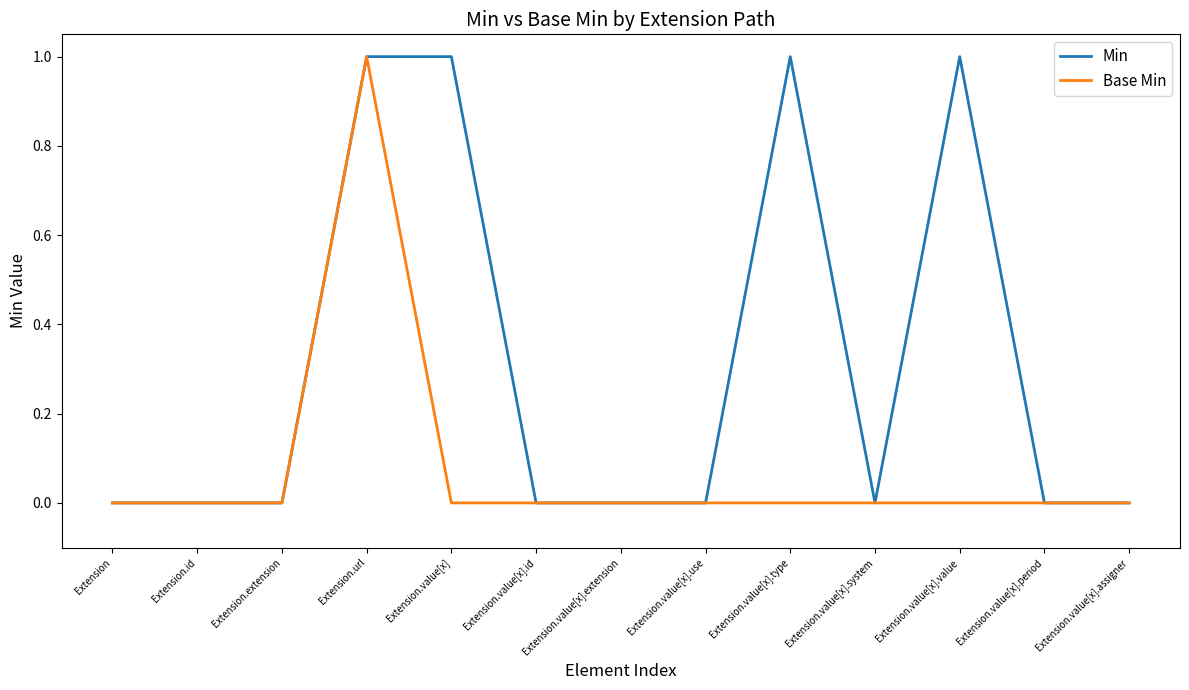

Reading left to right, transcribe all the data shown in this chart.

Min: 0	0	0	1	1	0	0	0	1	0	1	0	0
Base Min: 0	0	0	1	0	0	0	0	0	0	0	0	0